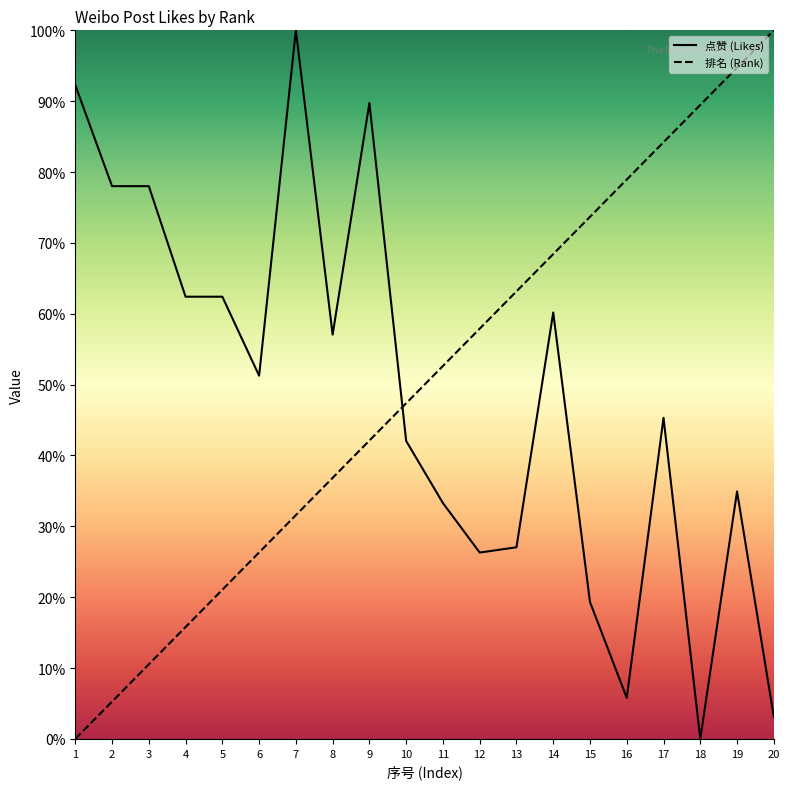

List the series in order of their overall mean, lowest first.

点赞 (Likes), 排名 (Rank)